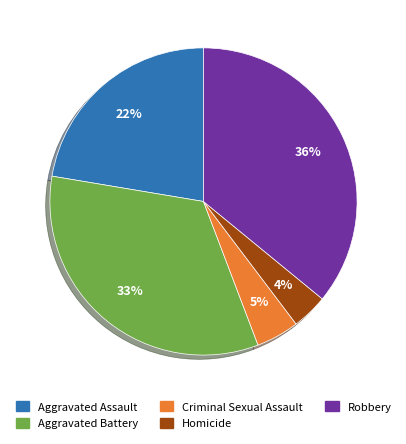

Which has a higher value, Aggravated Assault or Robbery?

Robbery